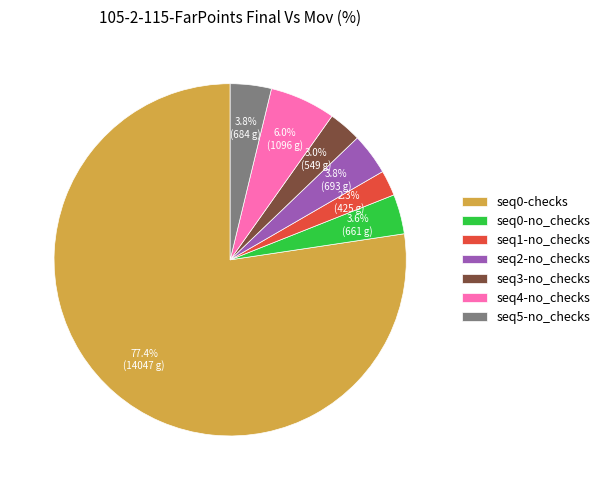

The seq2-no_checks slice represents 4% of the pie. True or false?

True